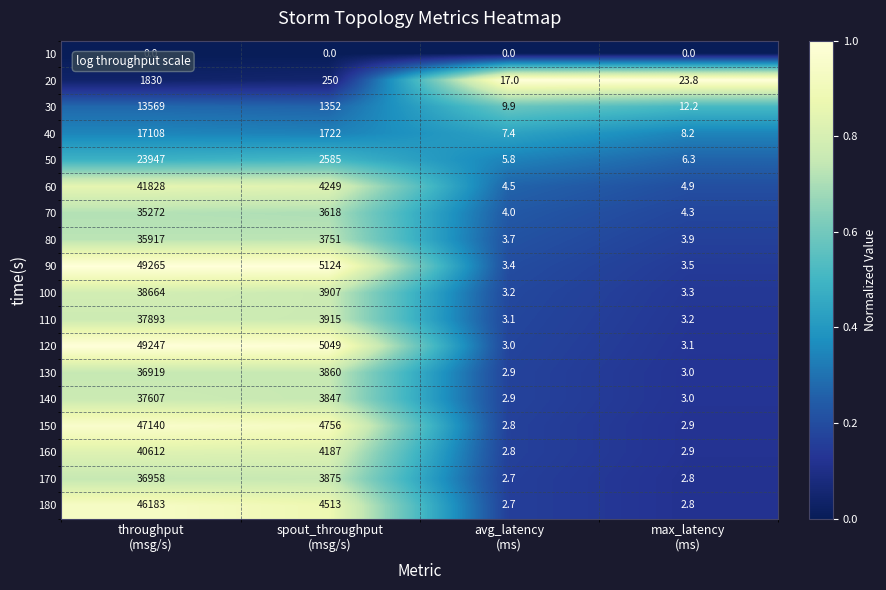

What is the difference between the maximum and second lowest values in the 90 series?

49261.5